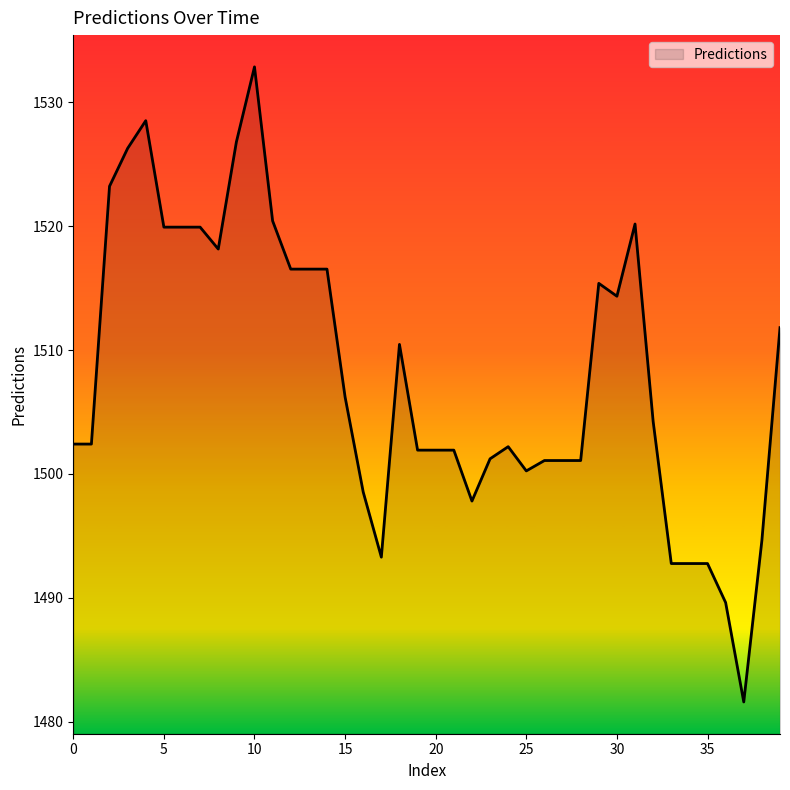

What is the greatest value displayed?

1532.9